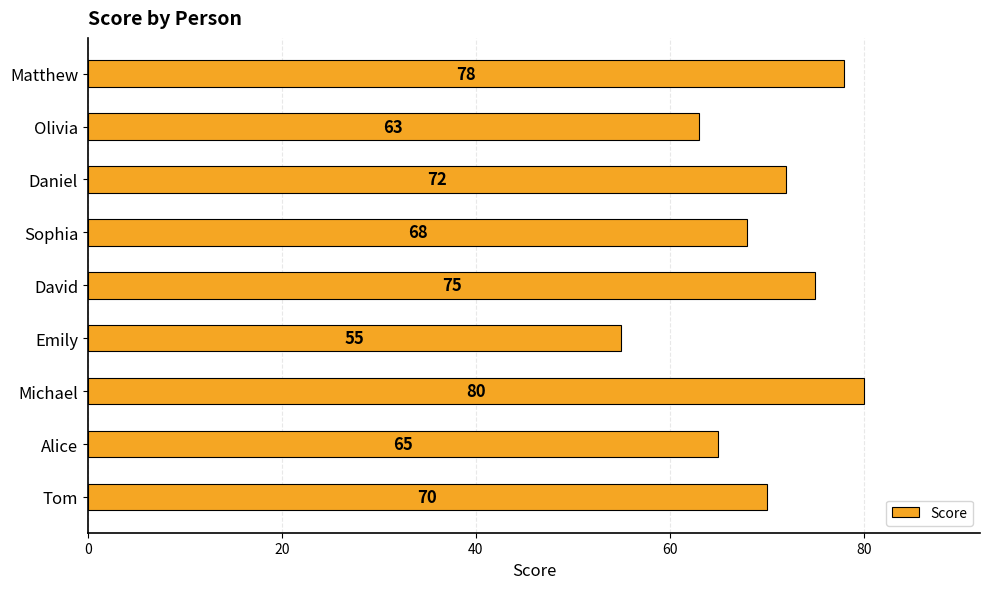

How many bars are there in total?

9